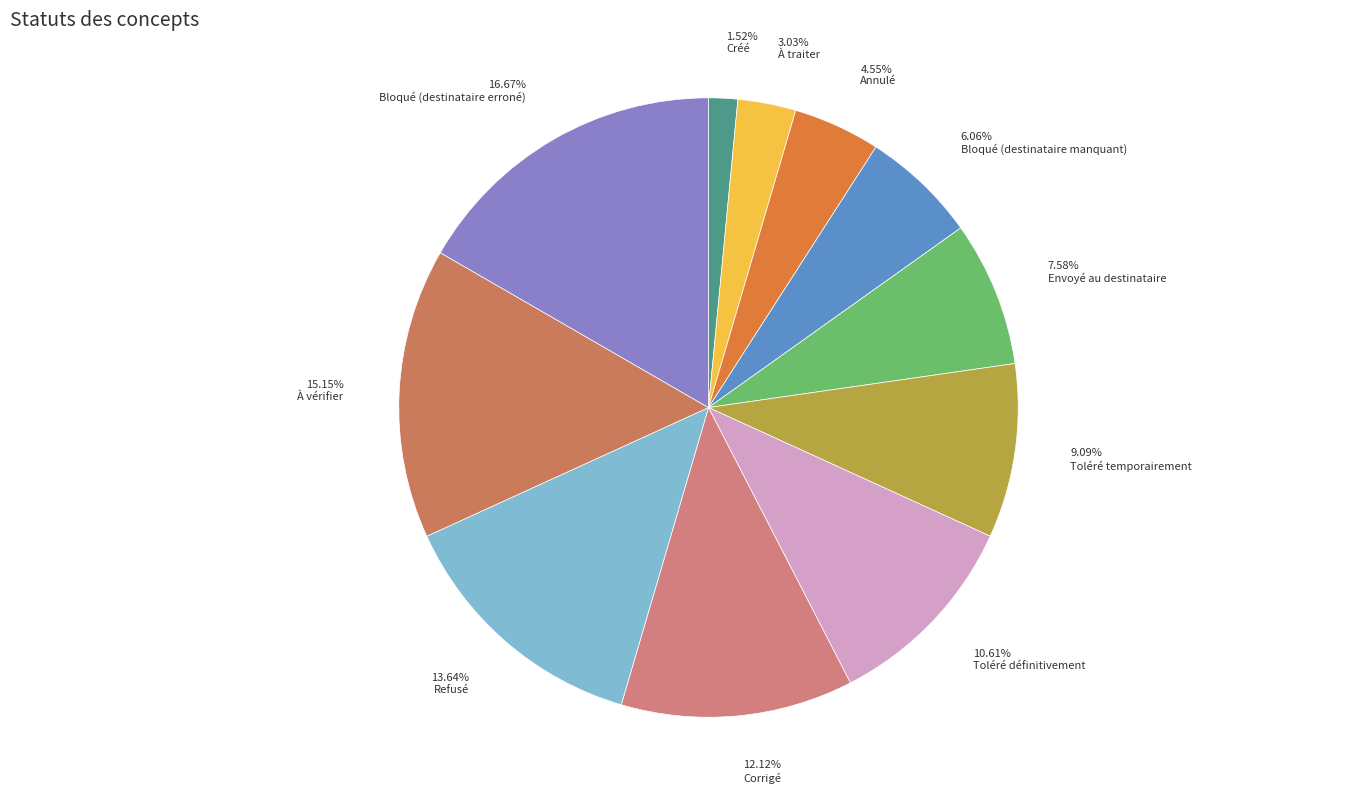

Do 10.61% Toléré définitivement and 4.55% Annulé together represent more than half of the pie?

No